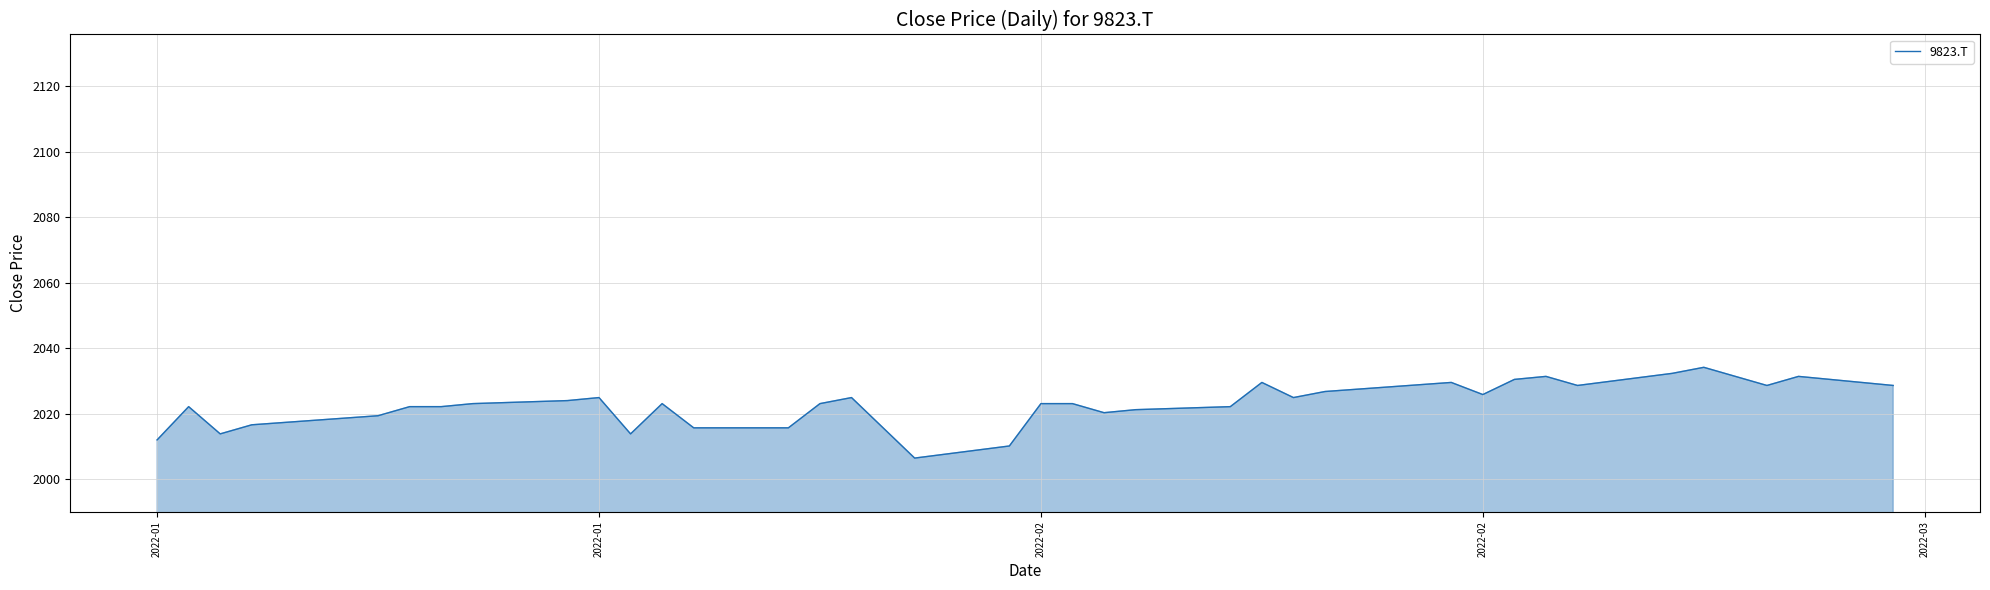

How many lines are shown in the chart?

1